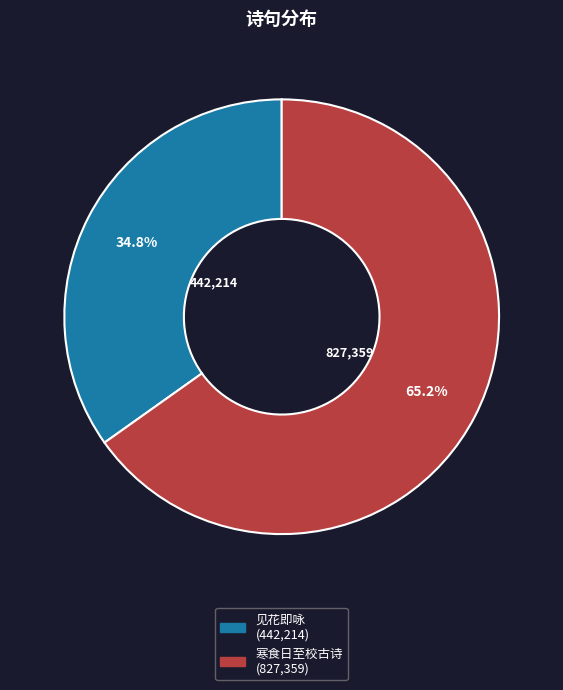

Is there any slice that represents more than half of the pie?

Yes